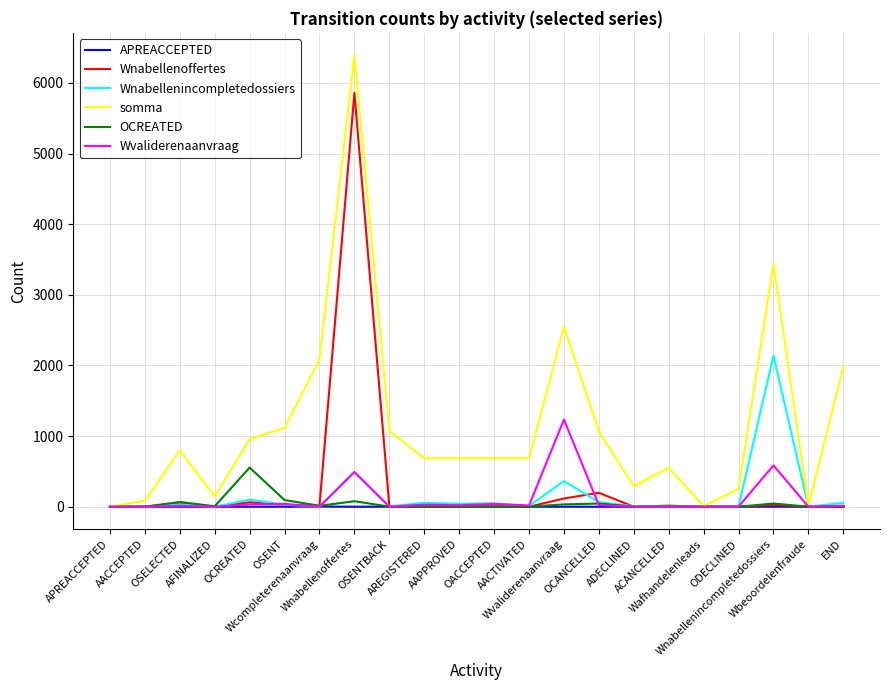

What is the difference between the maximum and minimum values in the somma series?

6387